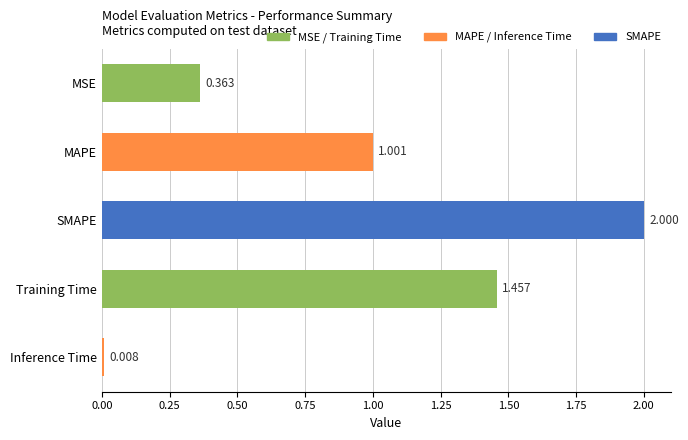

Which label corresponds to the smallest value in the chart?

Inference Time